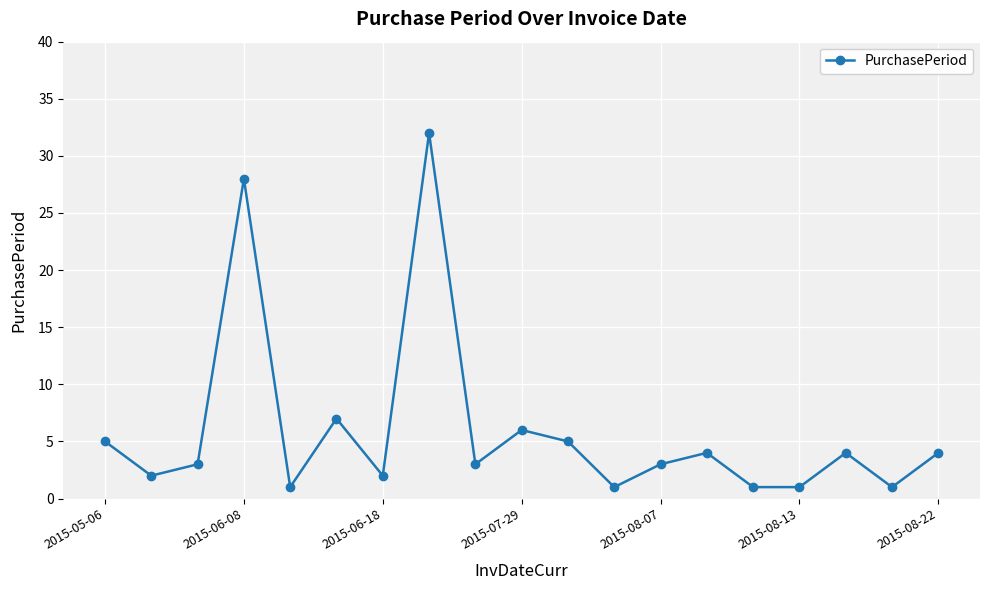

How many series are shown in this chart?

1